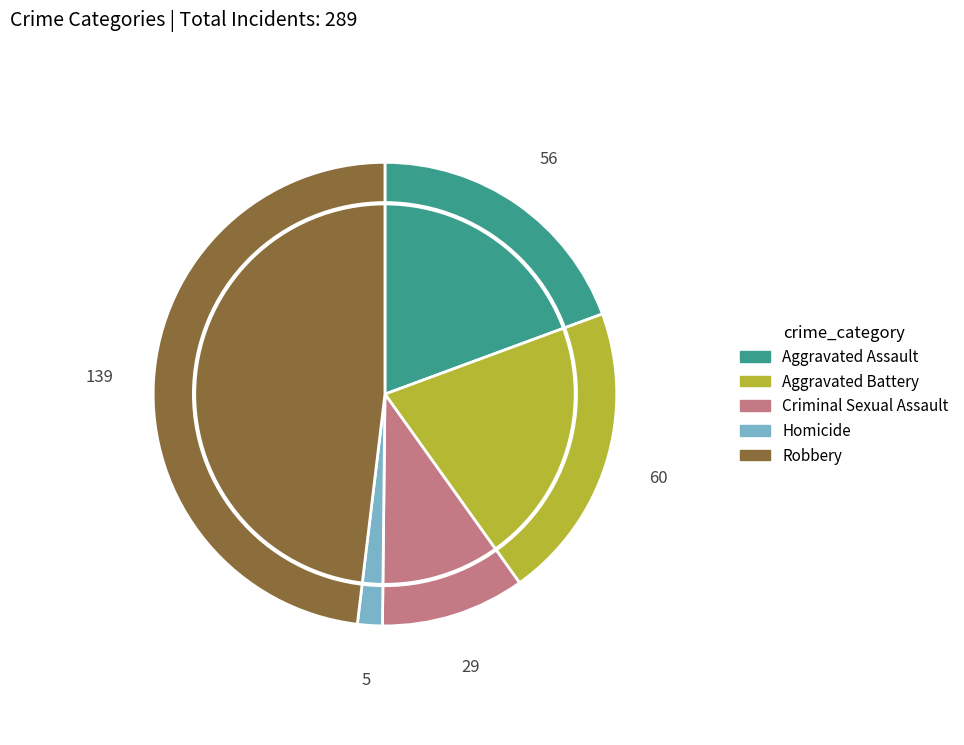

Is it true that Aggravated Assault is 11% of the pie?

False